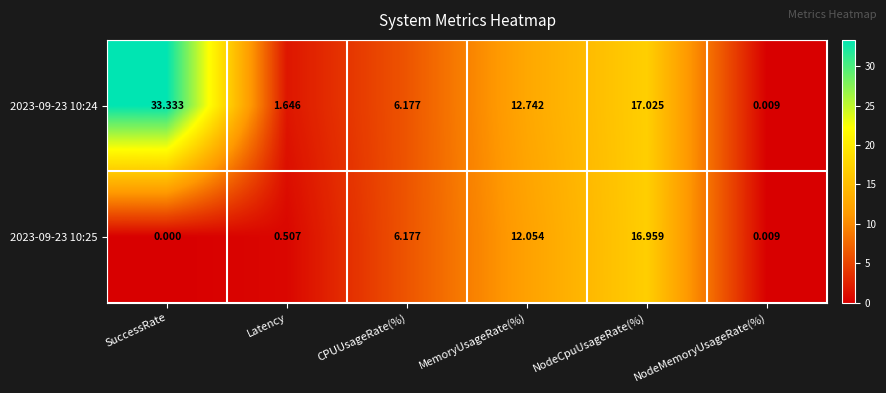

Rank the categories by 2023-09-23 10:25 value from highest to lowest.

NodeCpuUsageRate(%), MemoryUsageRate(%), CPUUsageRate(%), Latency, NodeMemoryUsageRate(%), SuccessRate